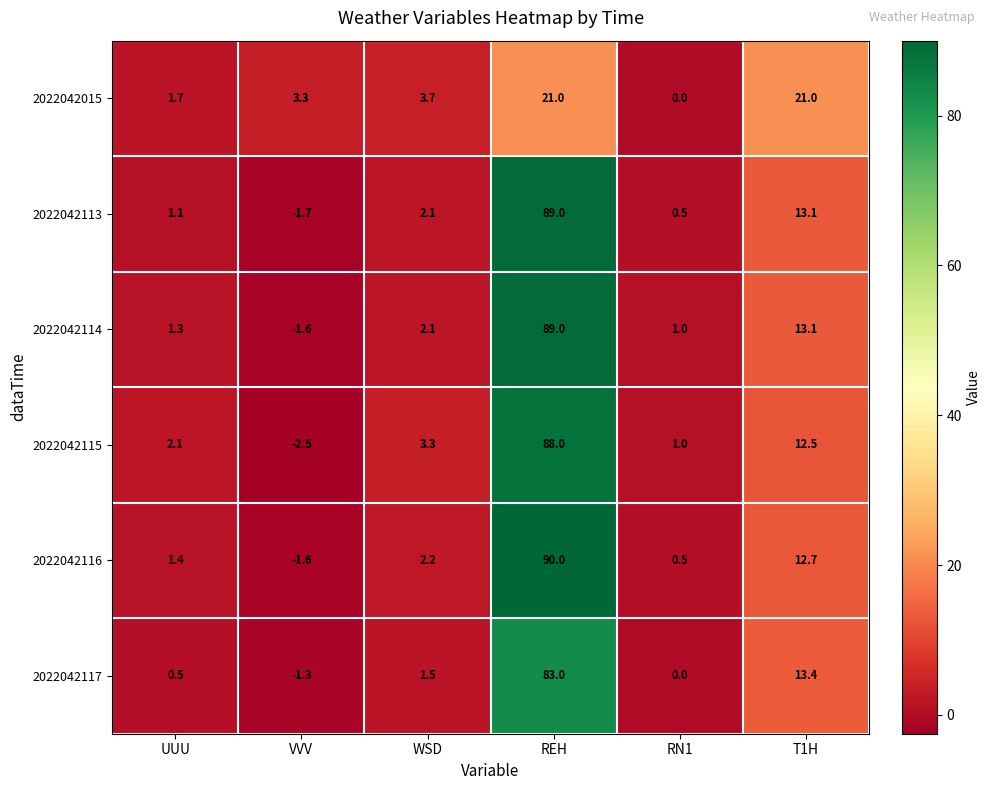

How many values in the 2022042117 series exceed 1?

3